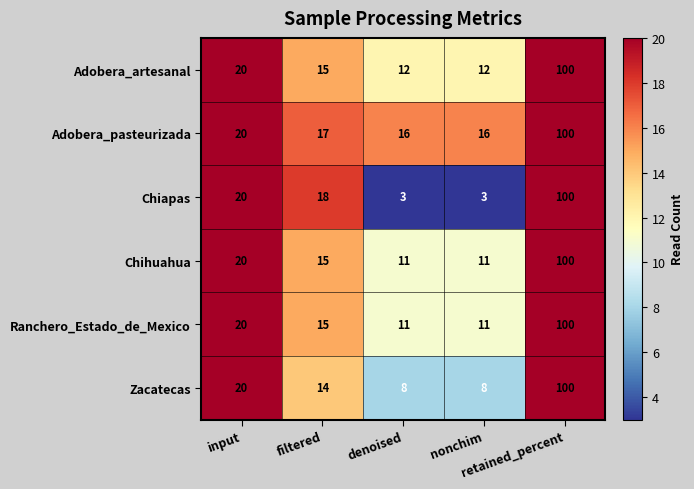

Which series has the largest range (max minus min)?

Chiapas